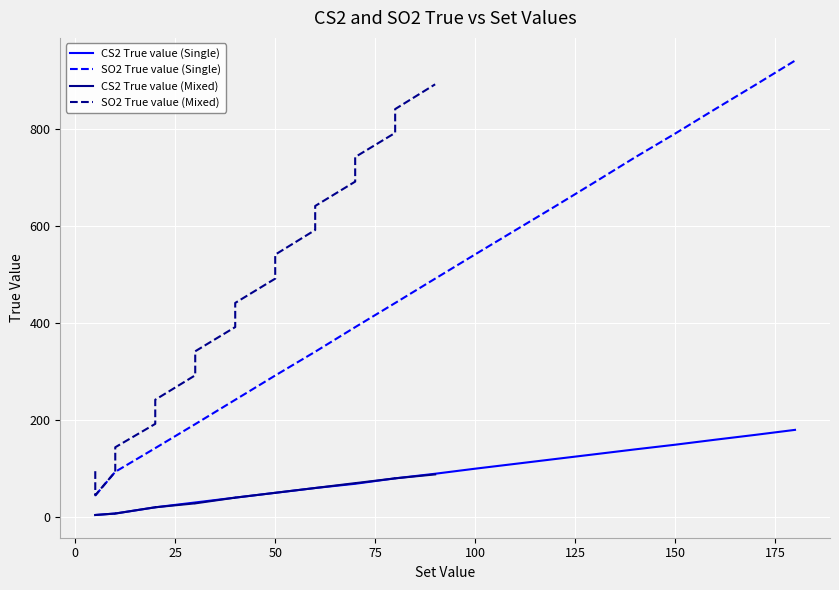

True or false: SO2 True value (Single) has a value of 291.6 at 50.

True